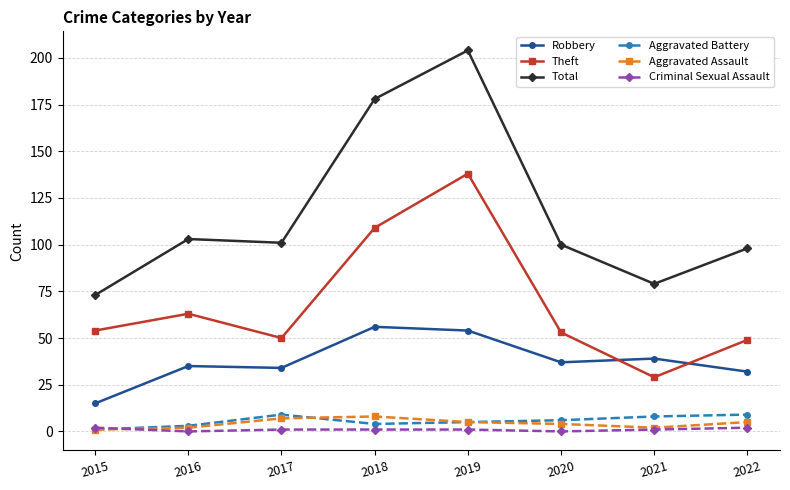

Which series has the largest total across all categories?

Total